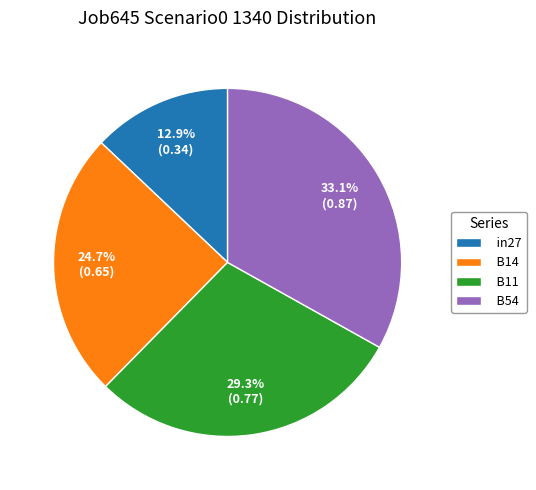

To the nearest percent, what is the difference between the largest and smallest slice percentages?

20%